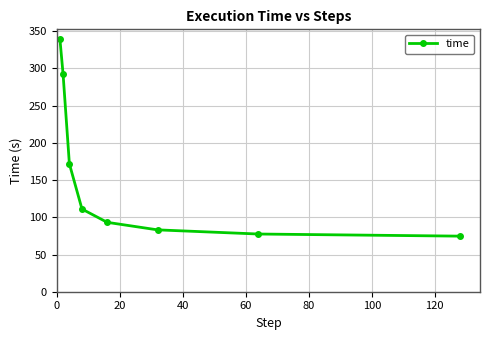

How many values exceed 111?

4